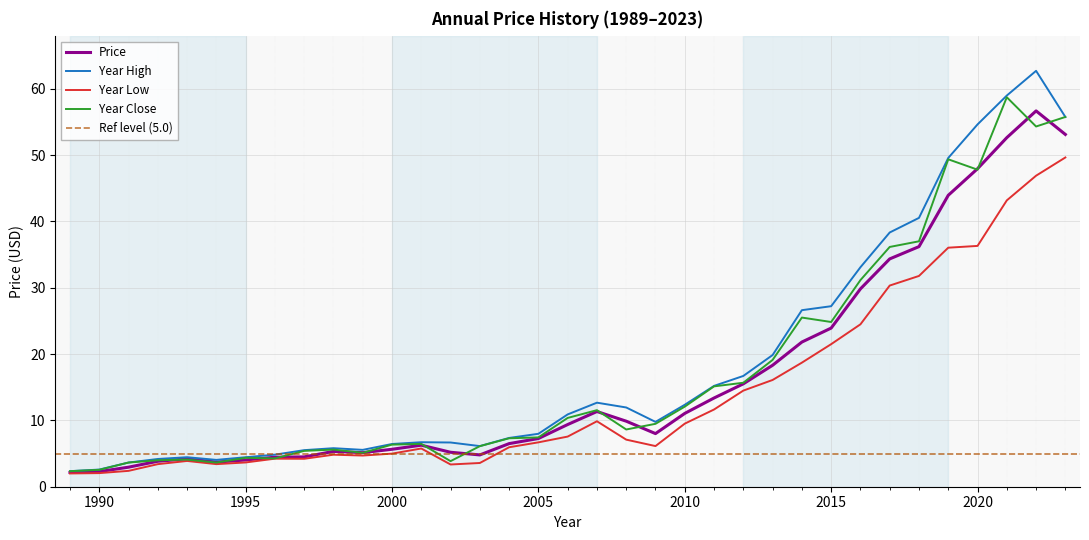

True or false: year_low and price intersect in this chart.

False